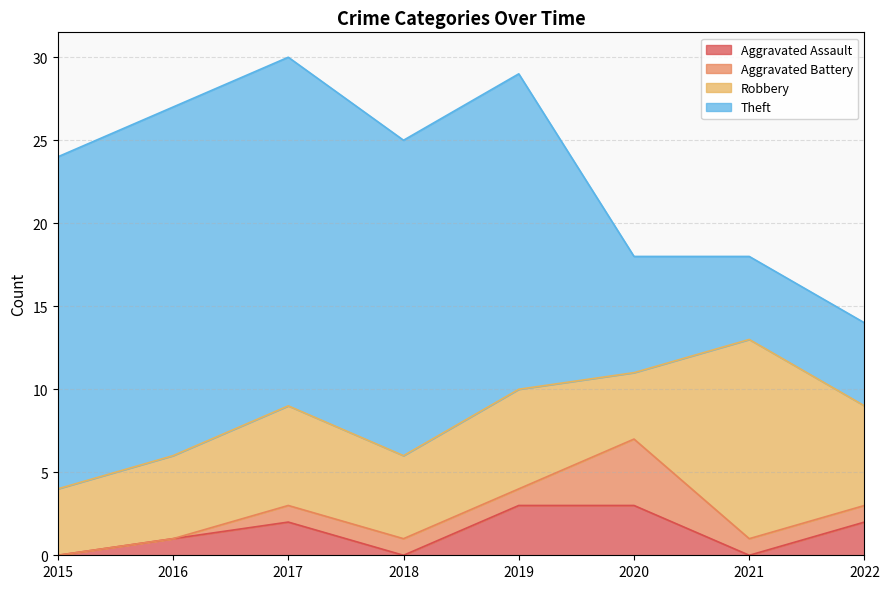

Is it true that Aggravated Assault equals 3 at 2020?

True